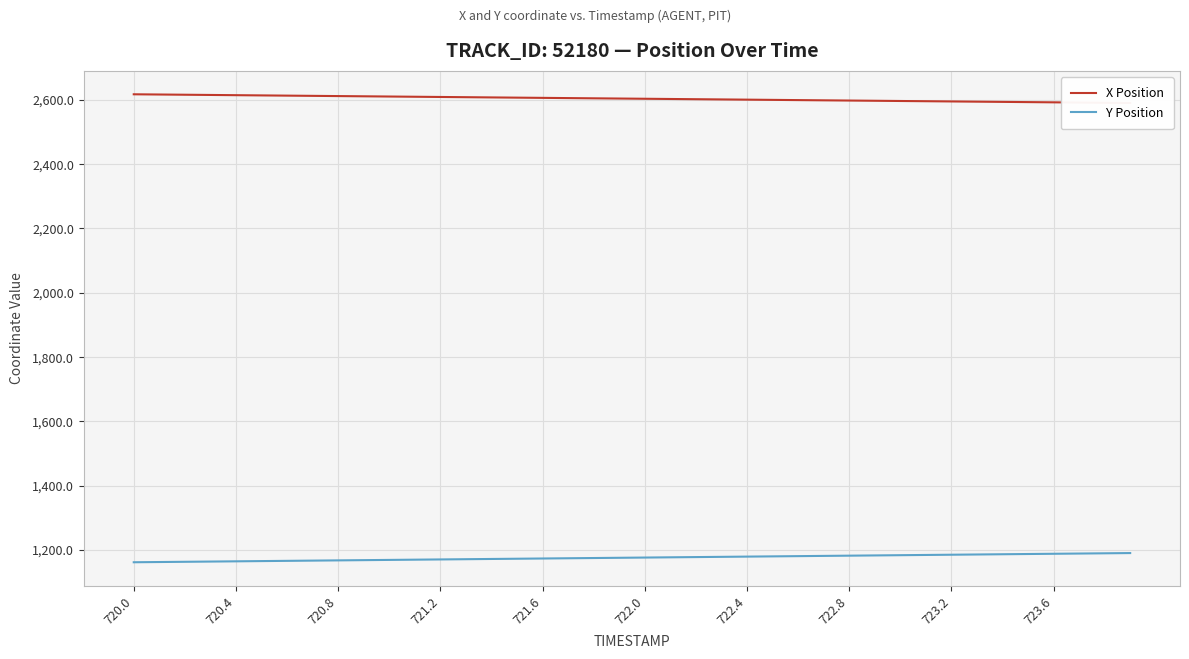

True or false: Y Position and X Position intersect in this chart.

False